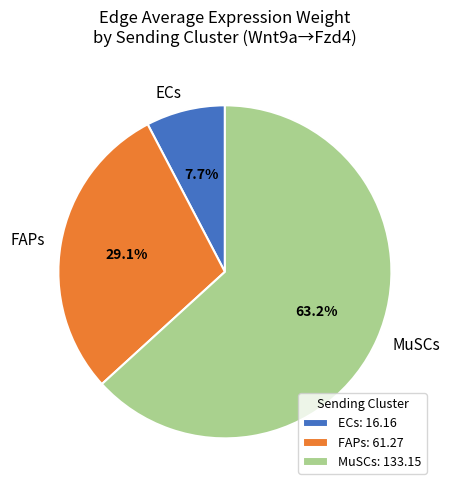

Is MuSCs the majority of the pie?

Yes